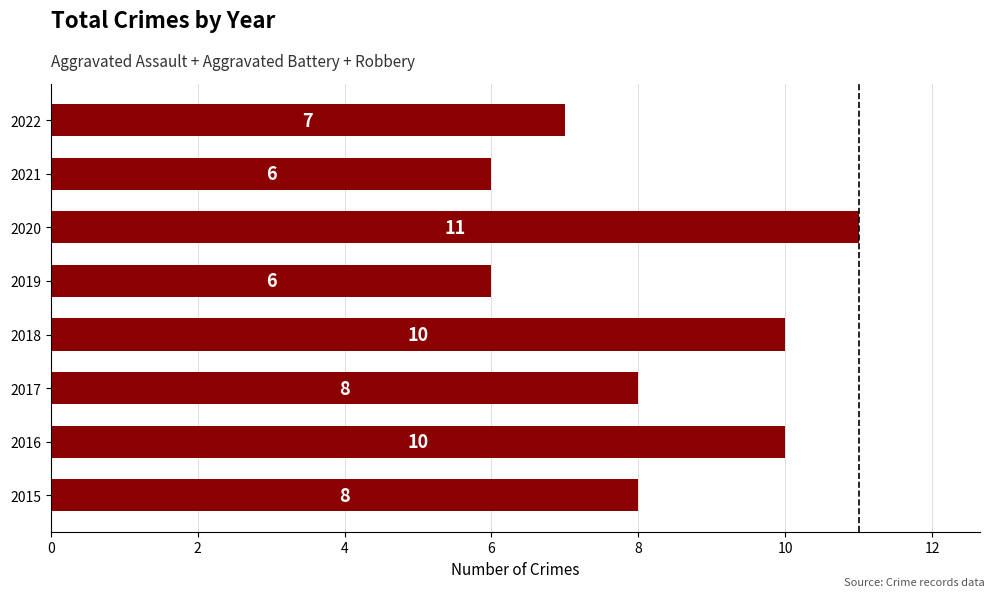

What is the change in value from 2016 to 2019?

-4